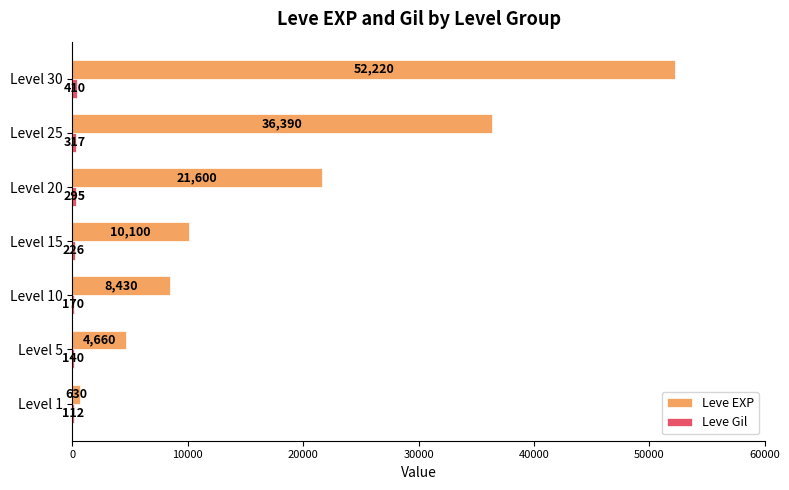

How many series are shown in this chart?

2